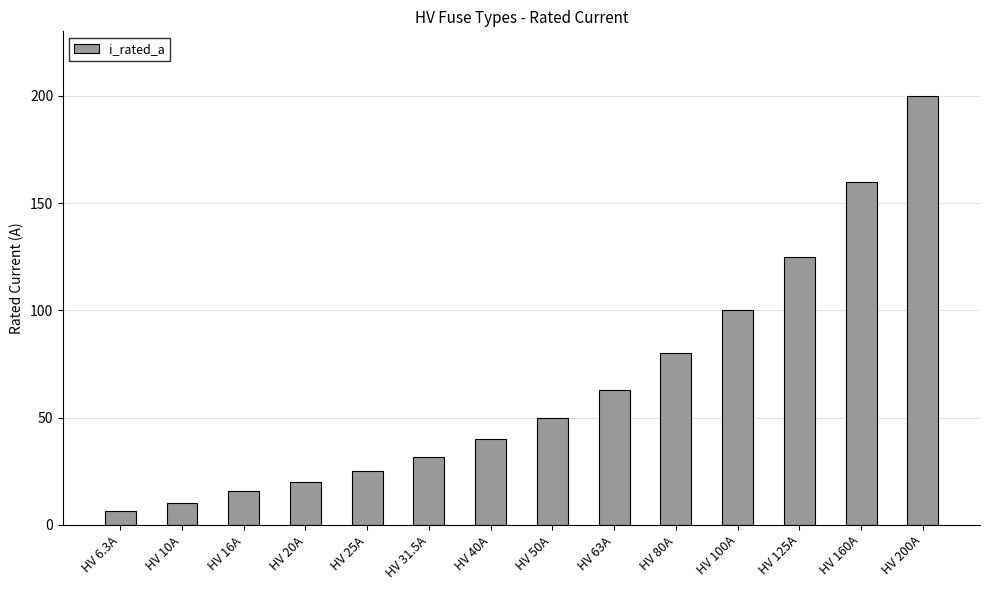

What is the maximum value shown in the chart?

200.0